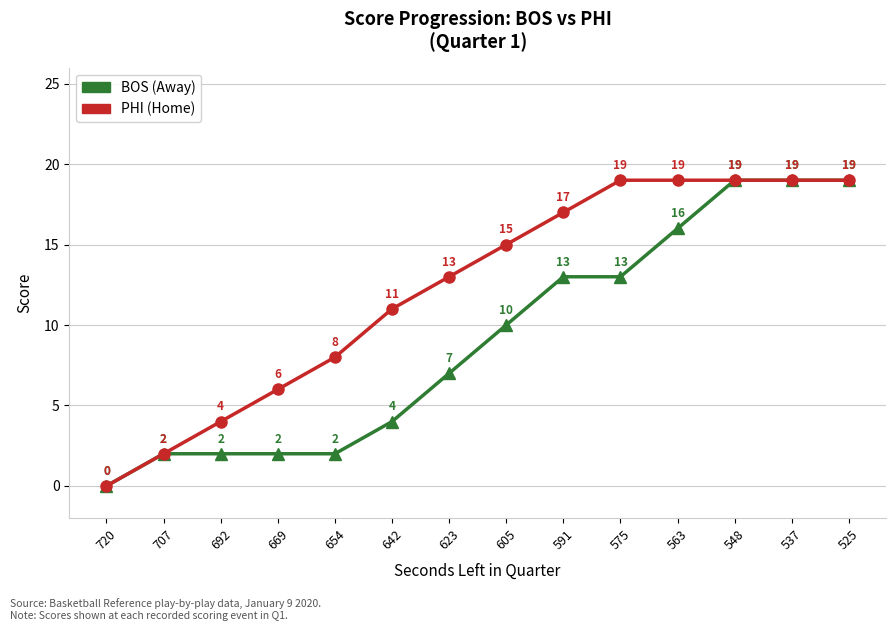

What is the spread (max minus min) of values at 642?

7